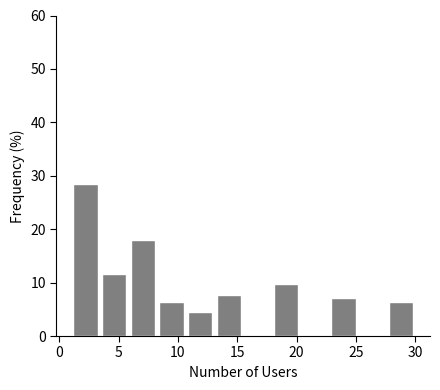

Reading left to right, list every bar in this chart as the range it spans on the x-axis followed by its height. Neither the bar edges nor the heights are printed on the chart, so give them approximately, as read against the axes.

1.0 to 3.5: 28
3.5 to 6.0: 12
6.0 to 8.5: 18
8.5 to 10.5: 6
10.5 to 13.0: 5
13.0 to 15.5: 8
15.5 to 18.0: 0
18.0 to 20.5: 10
20.5 to 23.0: 0
23.0 to 25.0: 7
25.0 to 27.5: 0
27.5 to 30.0: 6